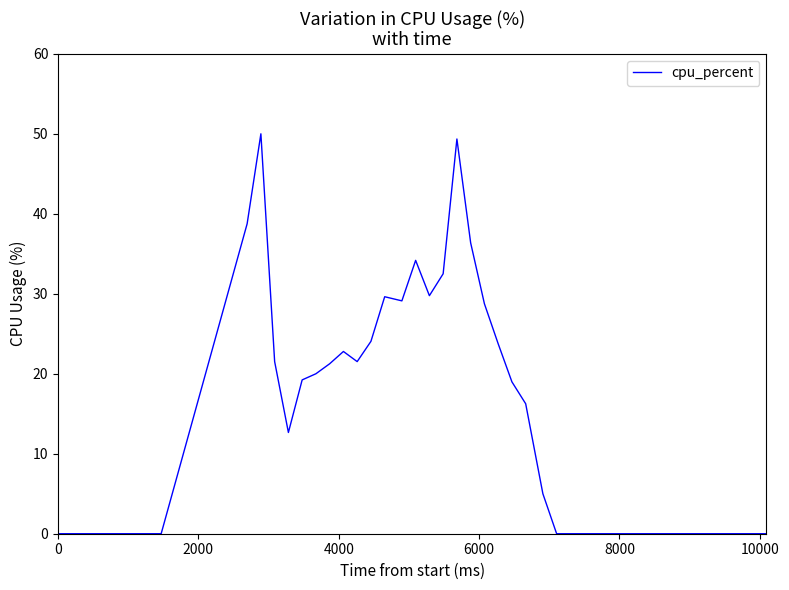

What is the greatest value displayed?

50.0